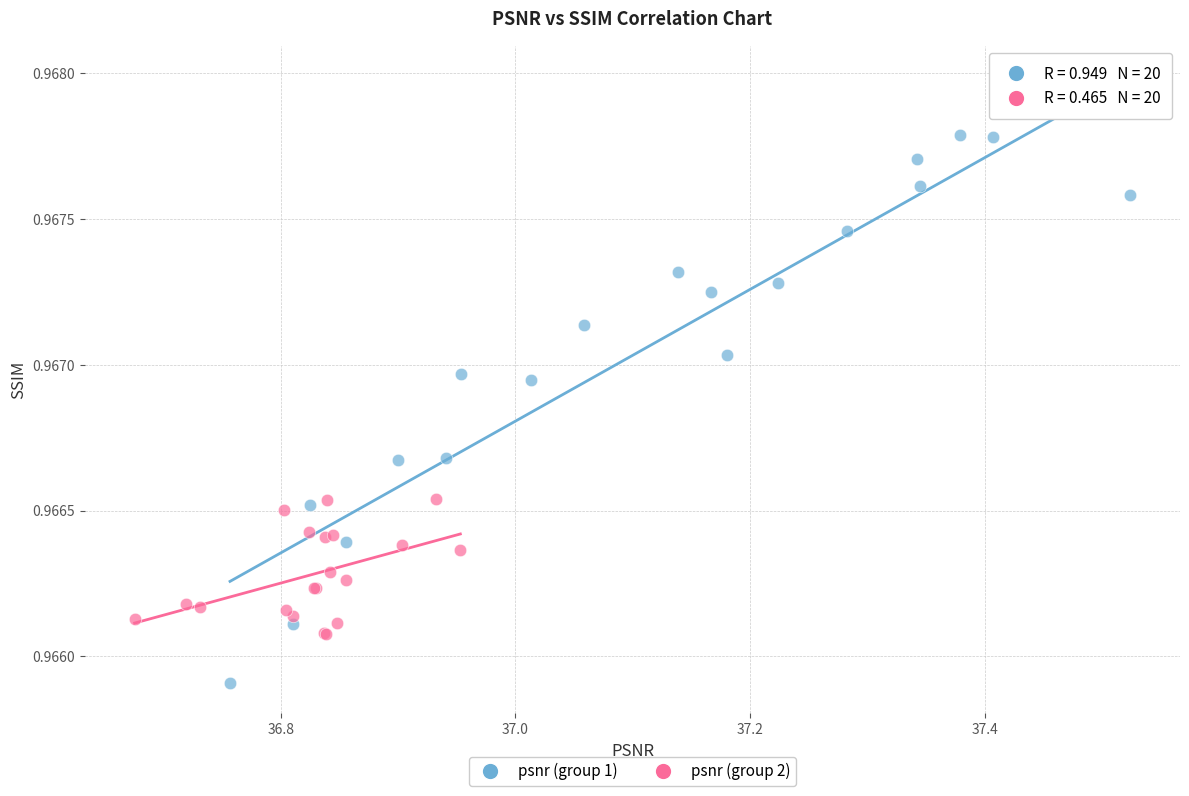

Which series reaches the maximum Y coordinate?

psnr (group 1)